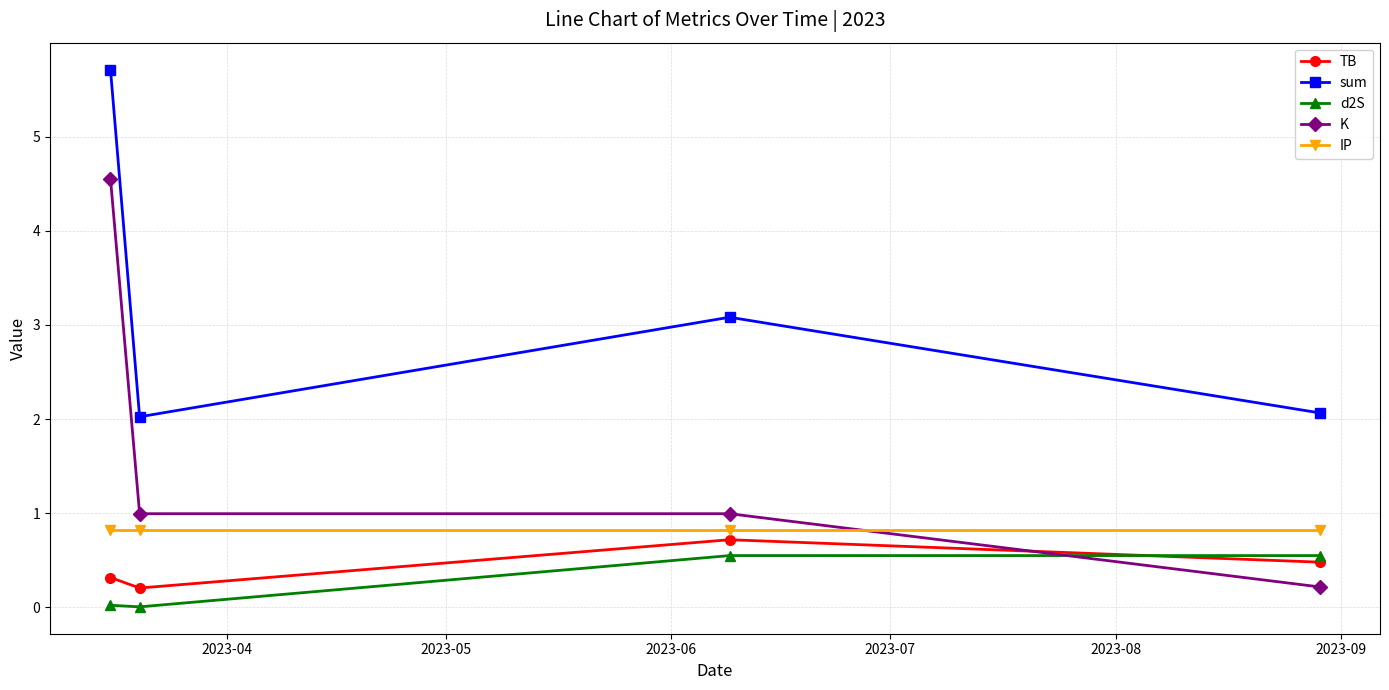

True or false: K and d2S intersect in this chart.

True